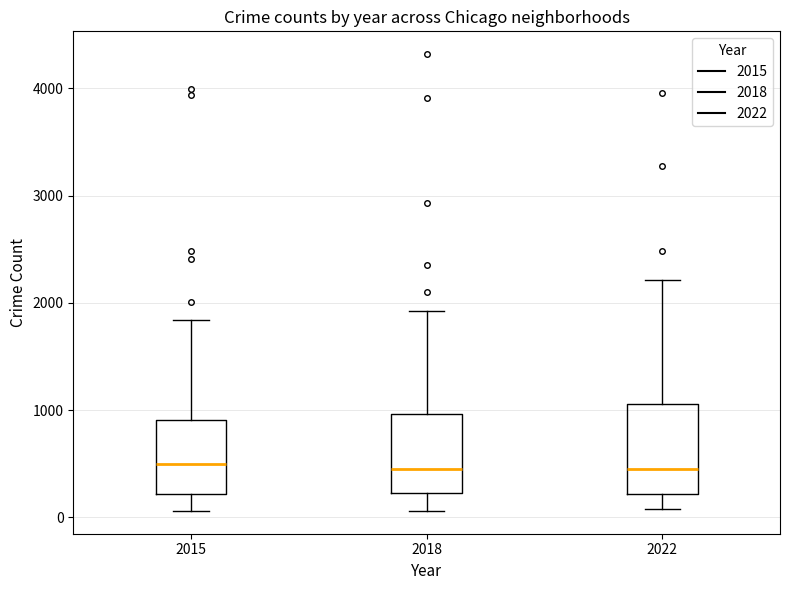

Reading left to right, read every box against the y-axis: the position of its median line, the range the box covers, and the ends of its whiskers. The values are not printed on the chart, so give them approximately, as read against the axis.

2015: median 500, box 200 to 900, whiskers 100 to 1800
2018: median 400, box 200 to 1000, whiskers 100 to 1900
2022: median 500, box 200 to 1100, whiskers 100 to 2200